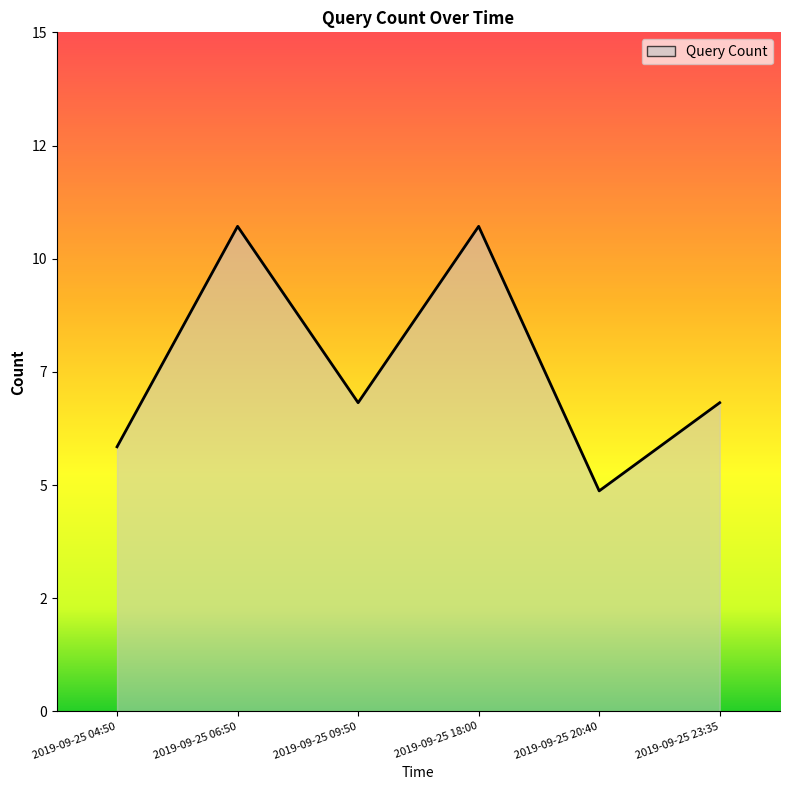

Between 2019-09-25 20:40 and 2019-09-25 18:00, which is larger?

2019-09-25 18:00